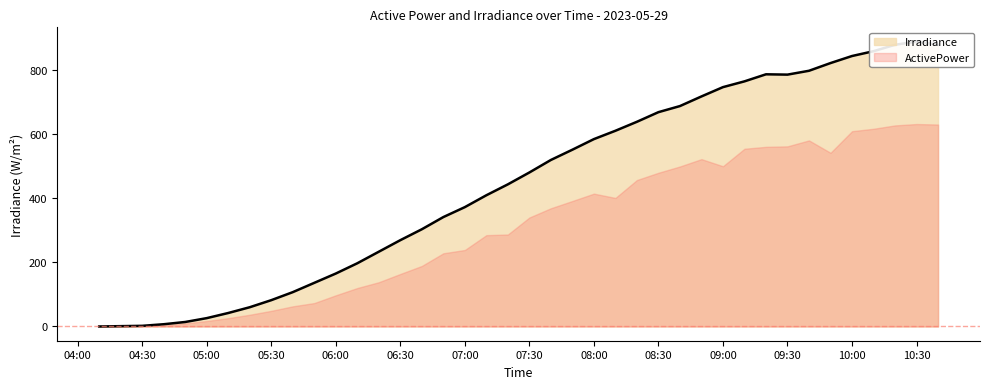

Which label corresponds to the smallest value in the chart?

2023-05-29 04:10:00